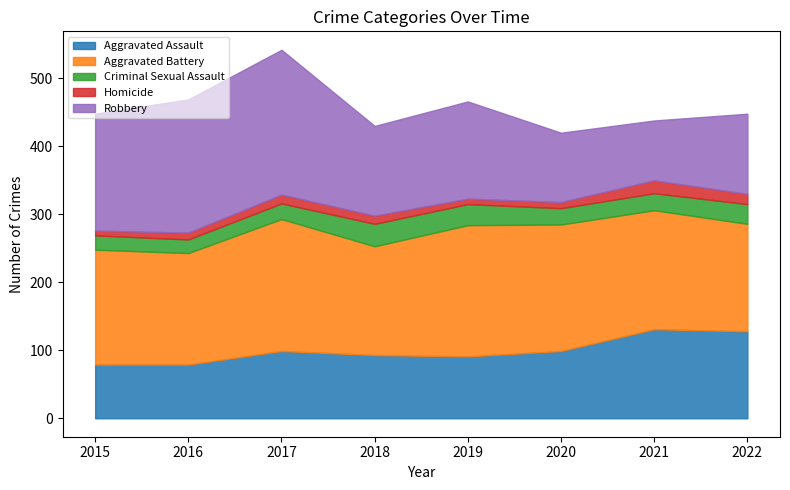

Is it true that Homicide equals 15 at 2016?

False